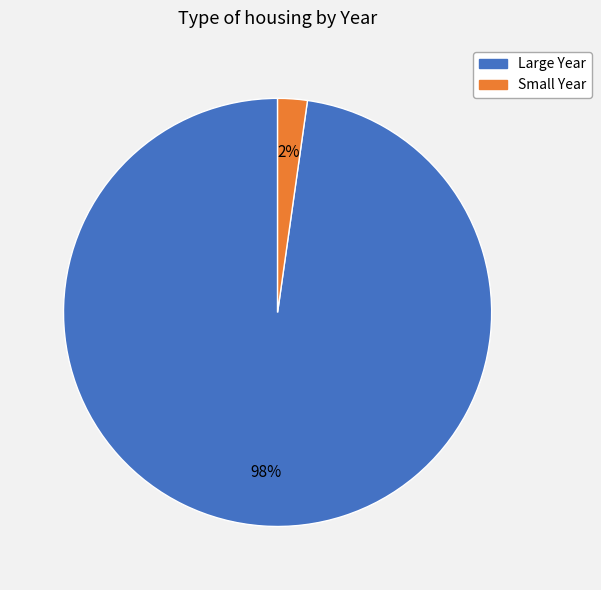

Is there any slice that represents more than half of the pie?

Yes